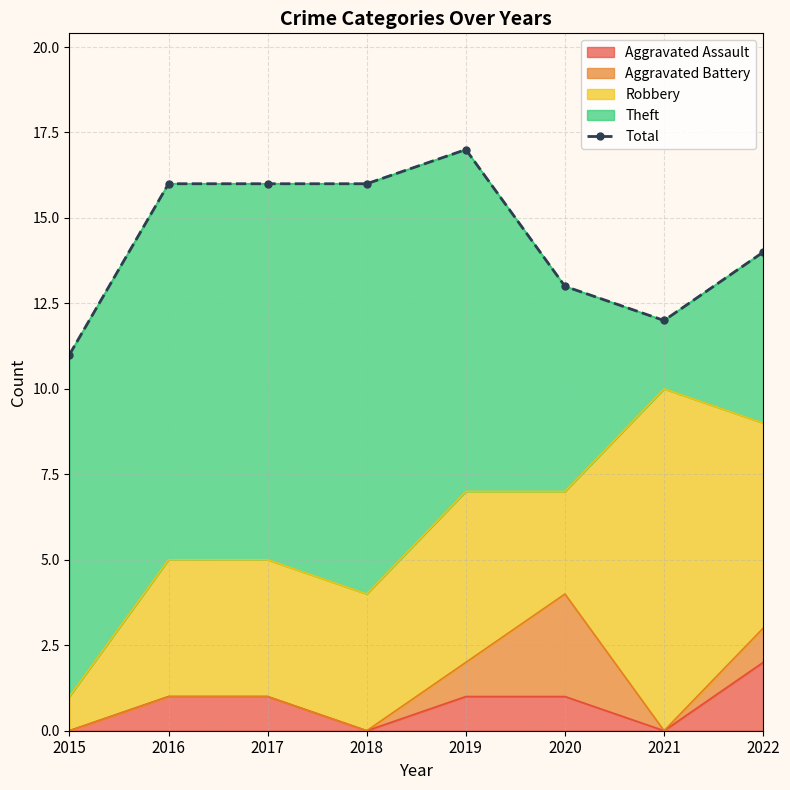

The Aggravated Assault series shows 0 at 2015. True or false?

True